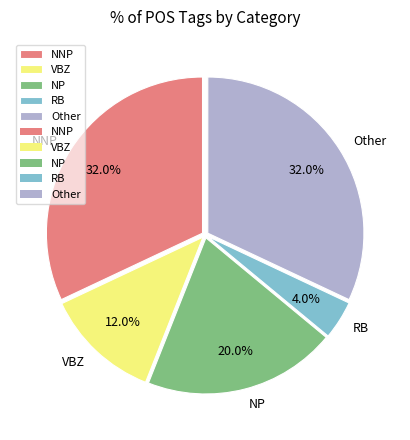

Which category has the smallest portion of the pie?

RB